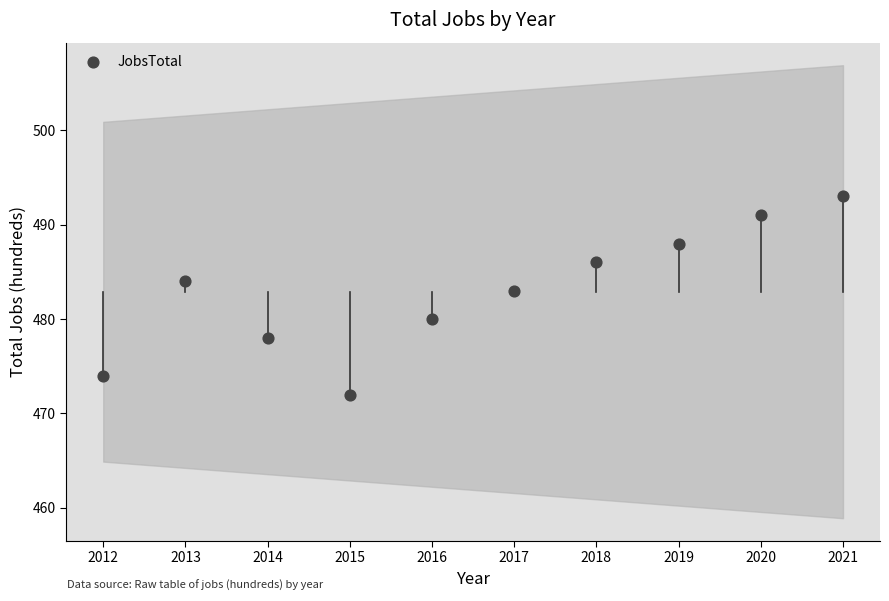

What is the average X value?

2016